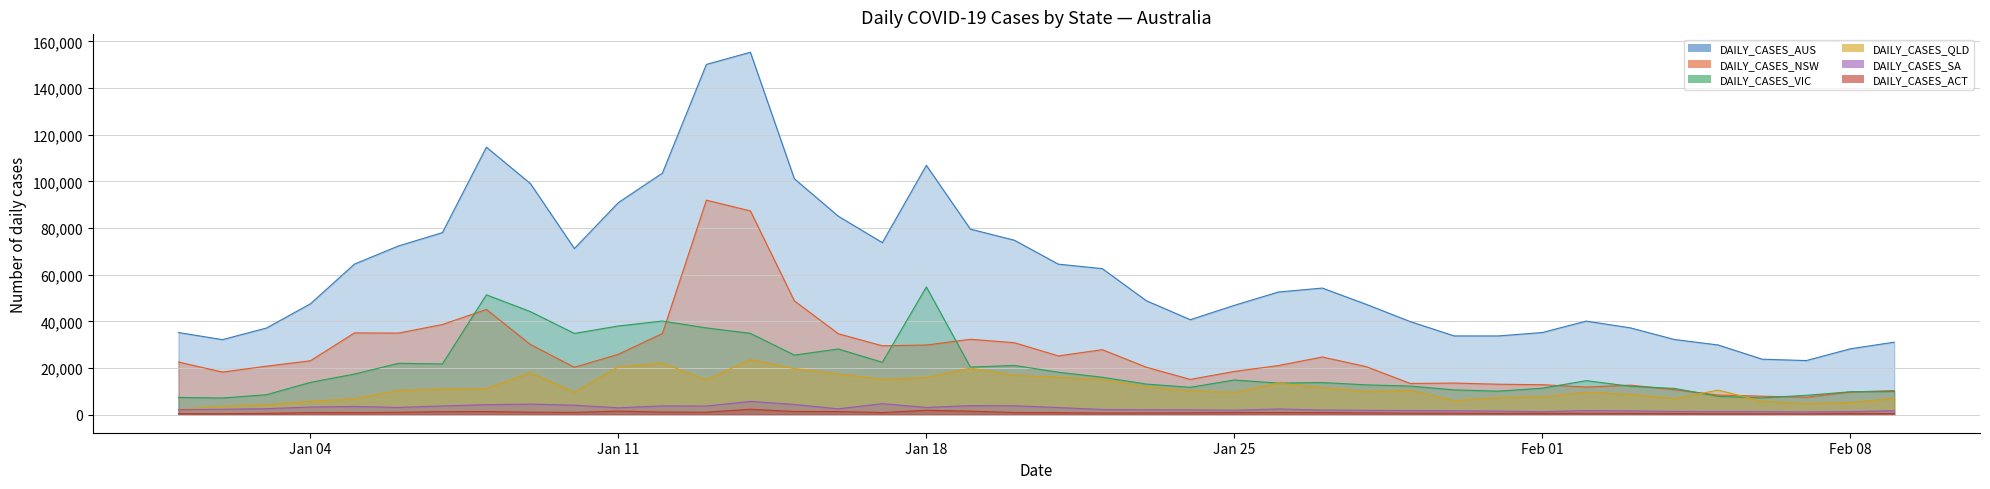

Reading right to left, what are all the values shown in this chart?

DAILY_CASES_AUS: 31064	28202	23168	23750	29845	32219	37206	40090	35198	33726	33730	39876	47273	54253	52552	46848	40694	48833	62588	64508	74780	79533	106882	73742	85045	101105	155366	150139	103549	90906	71202	99059	114669	78035	72307	64531	47512	37118	32145	35186
DAILY_CASES_NSW: 10312	9690	7437	7893	8389	10698	12632	11807	12818	13026	13524	13354	20558	24698	21030	18512	15091	20324	27835	25168	30829	32297	29830	29504	34660	48768	87347	91928	34759	25870	20293	30062	45098	38625	34944	35020	23090	20759	18241	22555
DAILY_CASES_VIC: 9908	9785	8275	7169	7810	11240	12157	14553	11311	10053	10589	12230	12755	13755	13507	14836	11695	13091	16016	18167	21082	20379	54731	22429	28128	25526	34836	37169	40127	37994	34808	44155	51356	21728	21997	17382	13813	8519	7124	7367
DAILY_CASES_QLD: 6902	5178	4701	5746	10508	6857	8643	9630	7588	7345	5937	10418	9848	11600	13511	9546	10212	11947	15050	16031	16812	19932	15962	15122	17445	19709	23630	14914	22069	20566	9581	18000	11174	10953	10332	6779	5693	4235	3572	2261
DAILY_CASES_SA: 1671	1296	1147	1234	1289	1363	1583	1723	1266	1505	1633	1740	1846	1953	2401	1869	2009	2062	2193	3023	3777	3842	3079	4685	2479	4349	5679	3669	3715	2921	4024	4506	4274	3707	3070	3491	3243	2540	2294	2105
DAILY_CASES_ACT: 475	495	299	323	372	449	529	549	522	517	584	620	734	884	896	904	756	694	666	826	892	1467	1860	878	1316	1320	2303	1020	1078	1508	938	1039	1305	1246	992	833	888	509	396	413